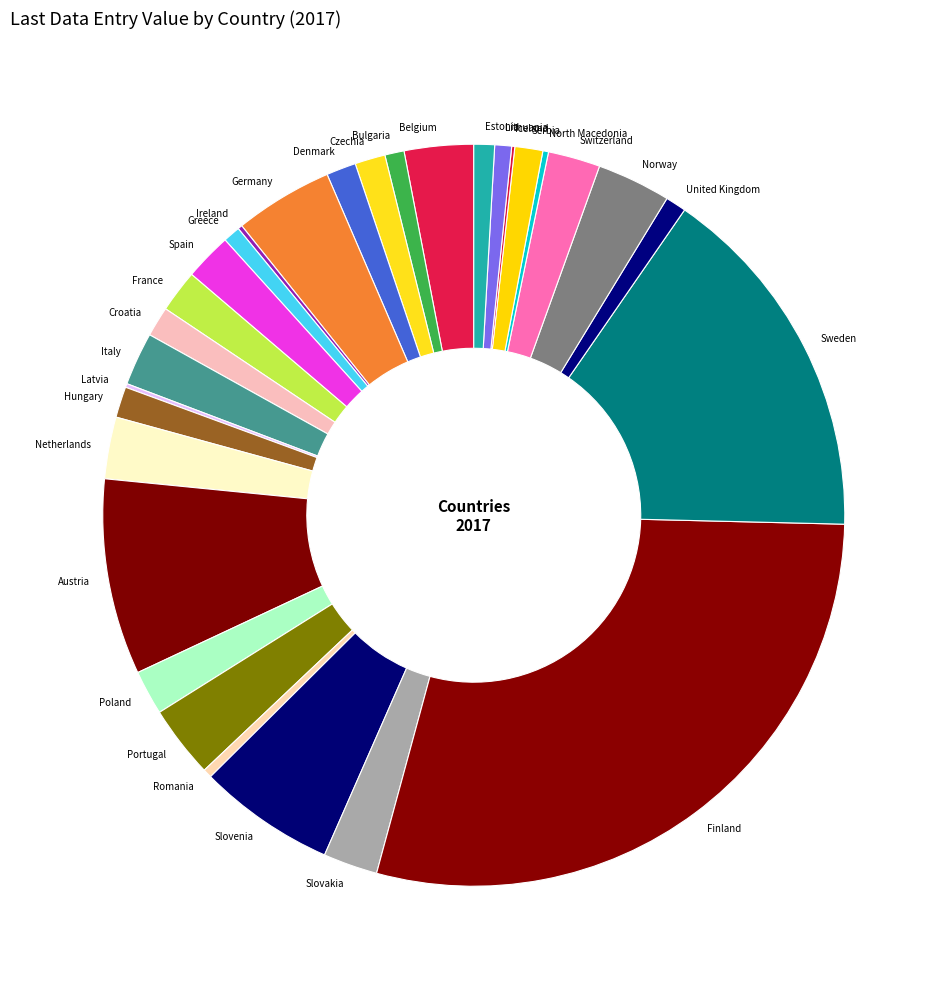

Which has a higher value, Hungary or Bulgaria?

Hungary